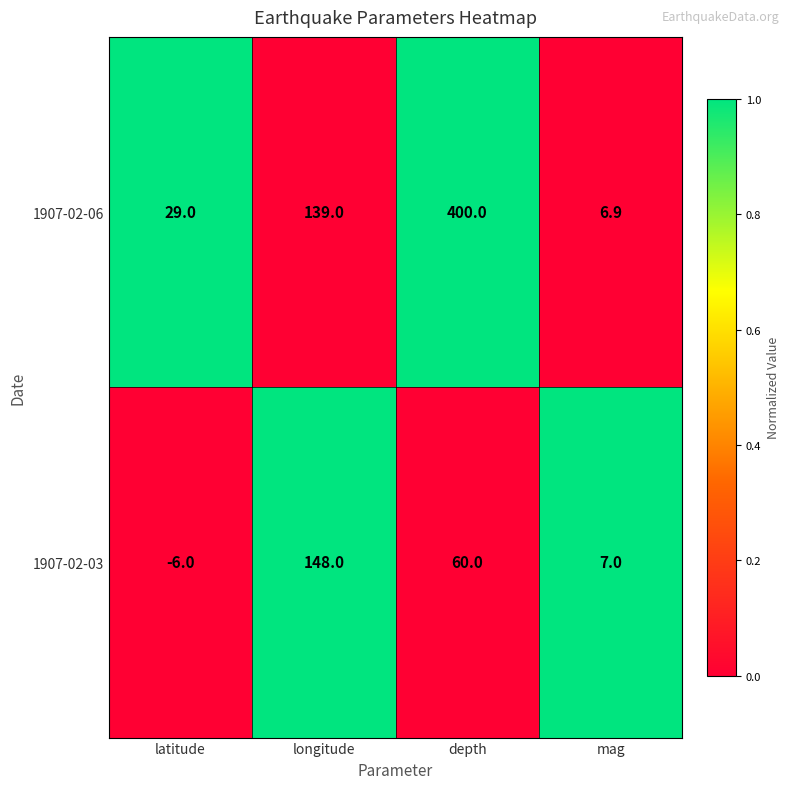

At which category is the sum across all series the highest?

depth